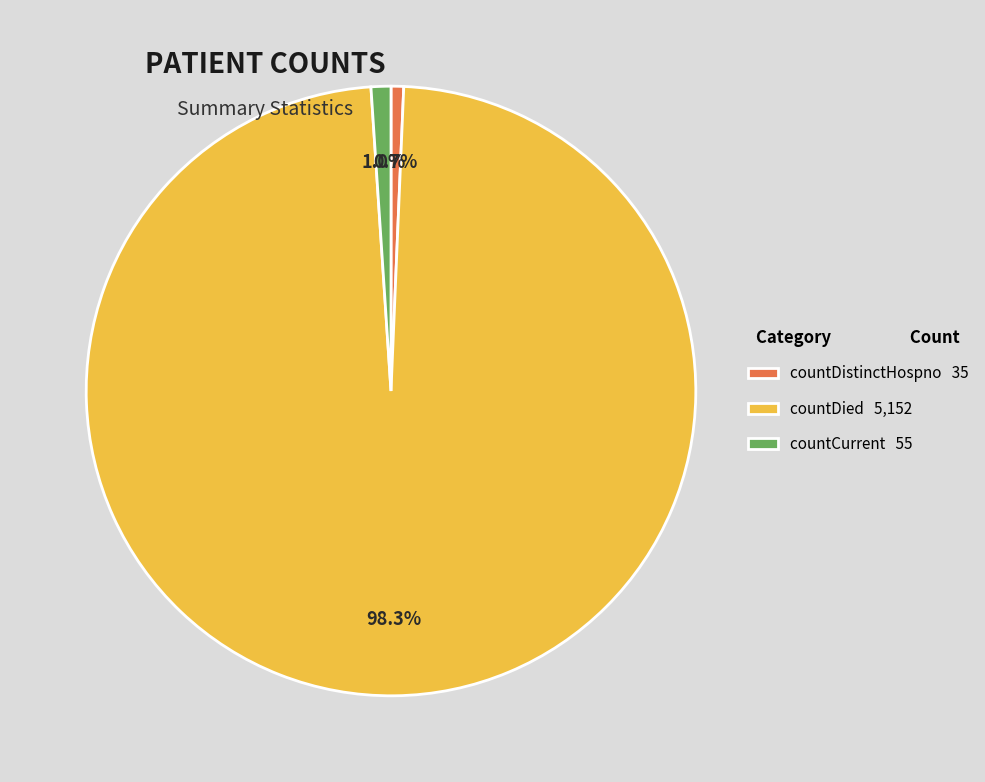

Which slice is the largest?

countDied 5,152